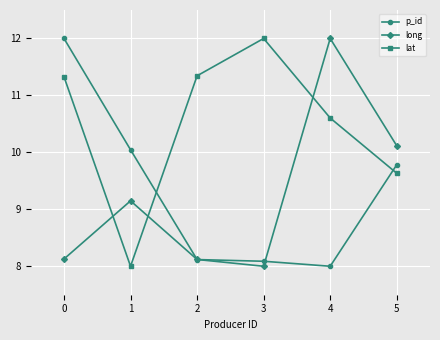

What is the sum of the lat values at 4 and 2?

21.9